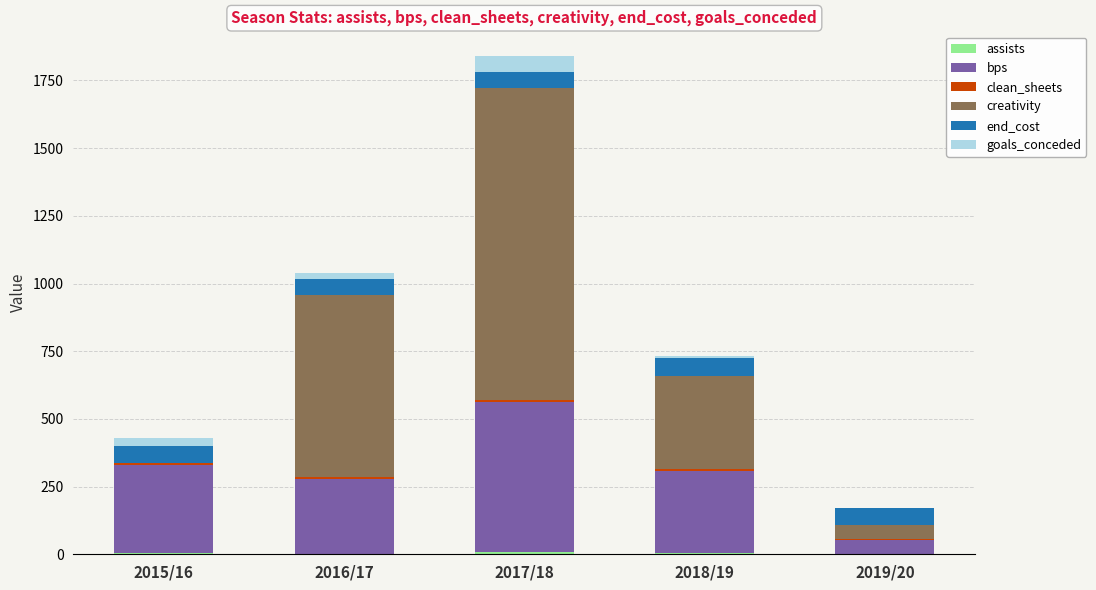

At which category is the sum across all series the highest?

2017/18